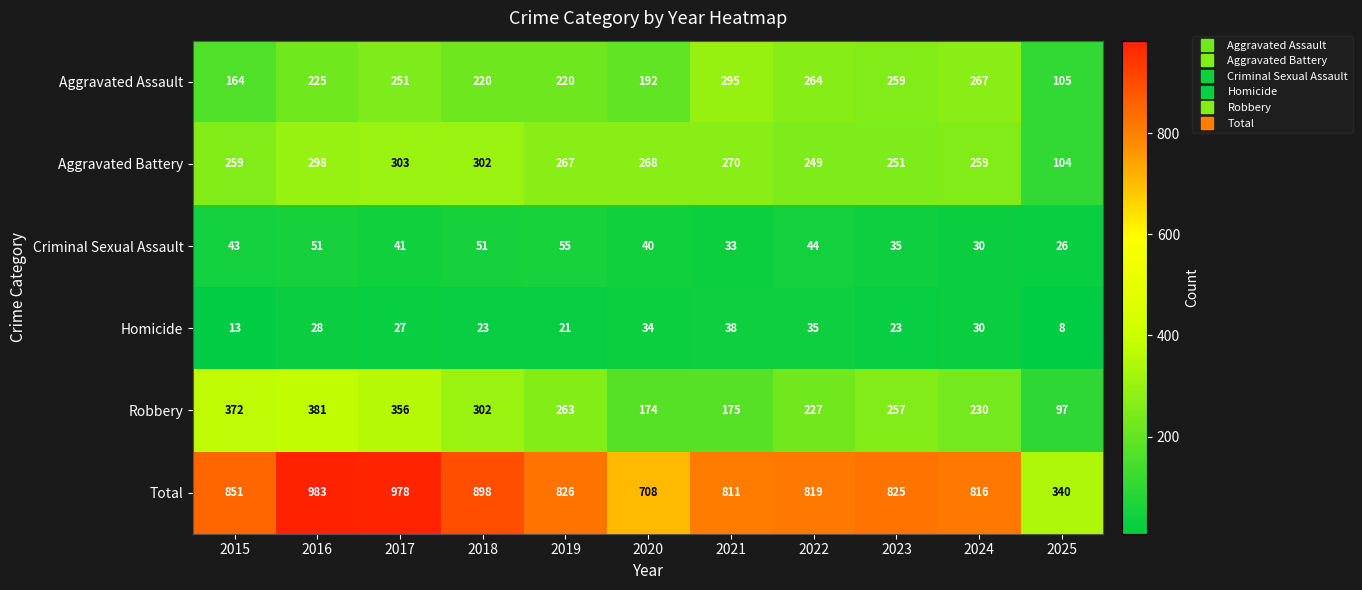

What is the sum of all Homicide values?

280